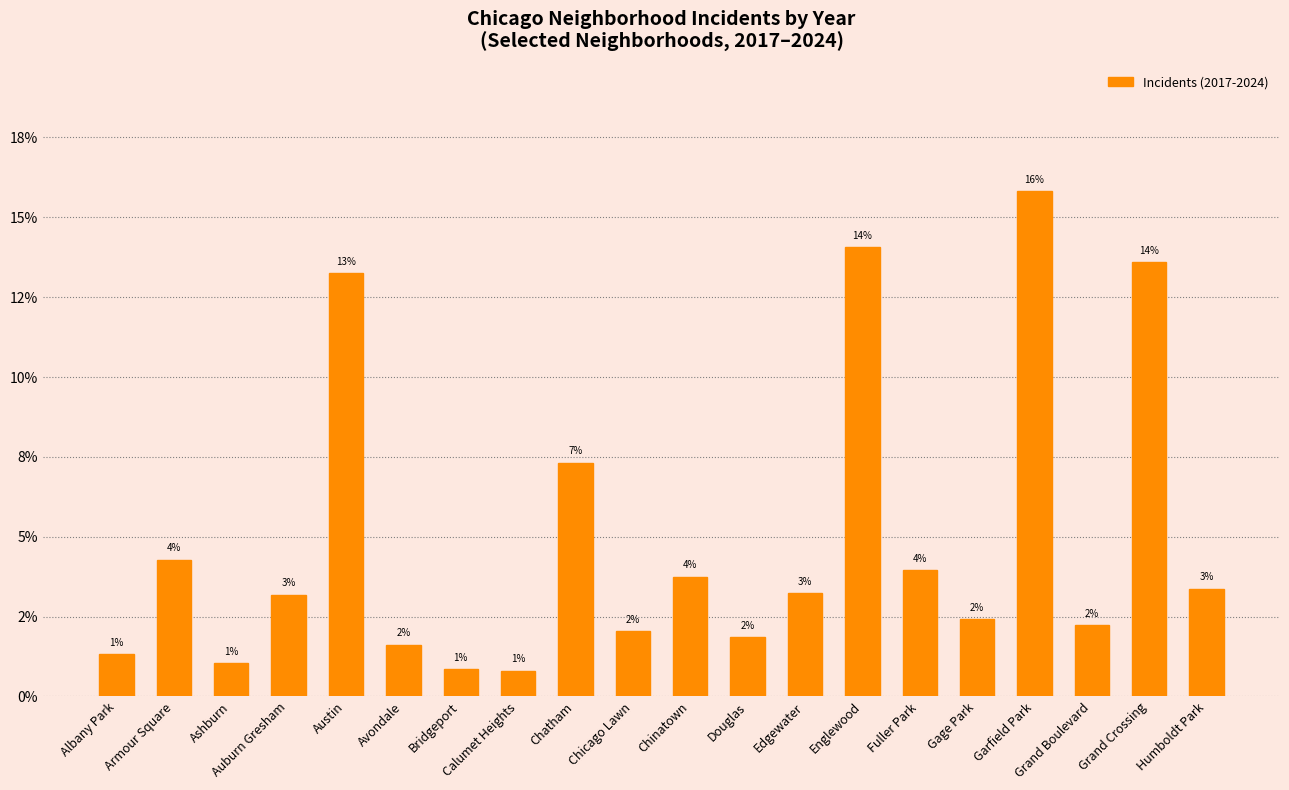

Reading left to right, what are all the values shown in this chart?

0.0	0.0	0.0	0.0	0.1	0.0	0.0	0.0	0.1	0.0	0.0	0.0	0.0	0.1	0.0	0.0	0.2	0.0	0.1	0.0